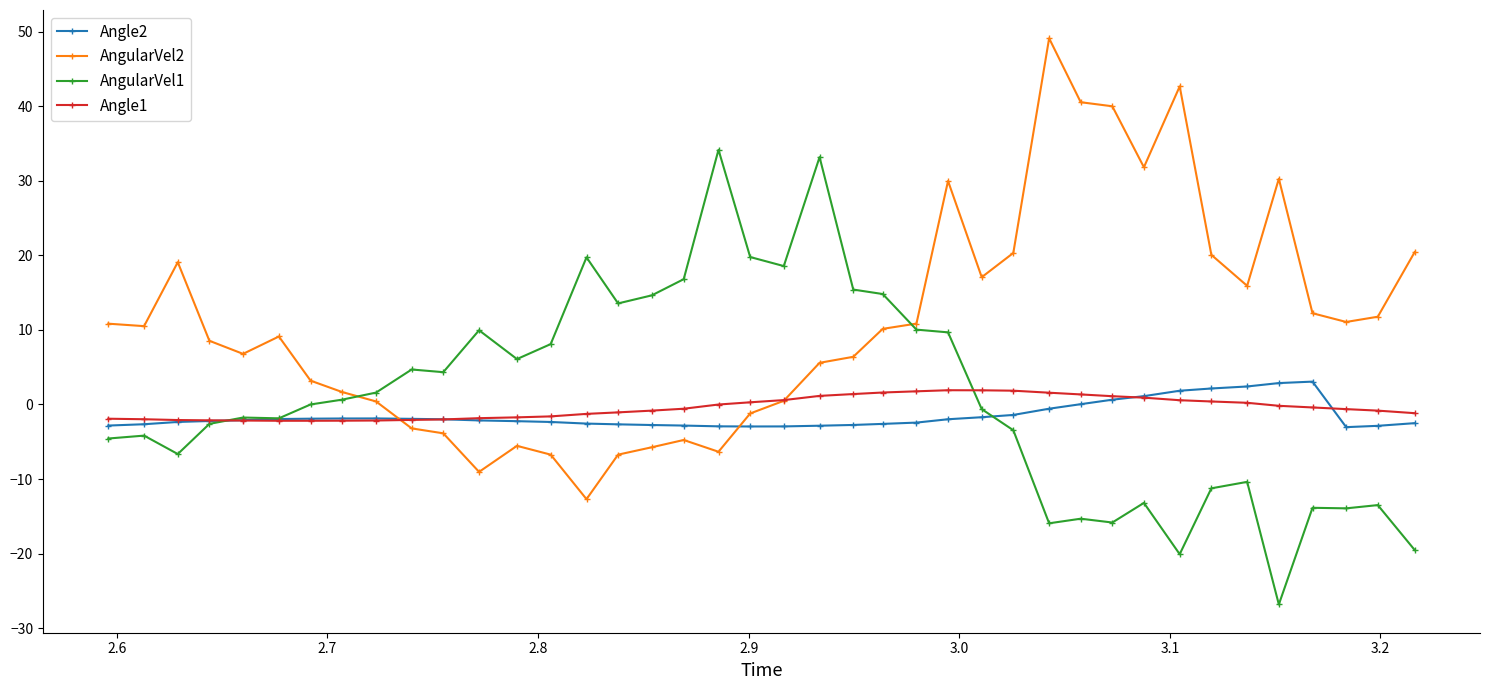

List the series in order of their peak value, highest first.

AngularVel2, AngularVel1, Angle2, Angle1